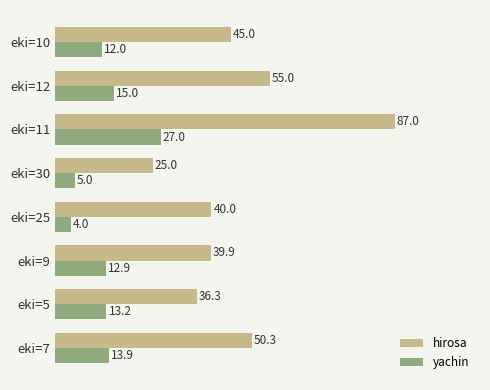

List the series in order of their overall mean, highest first.

hirosa, yachin